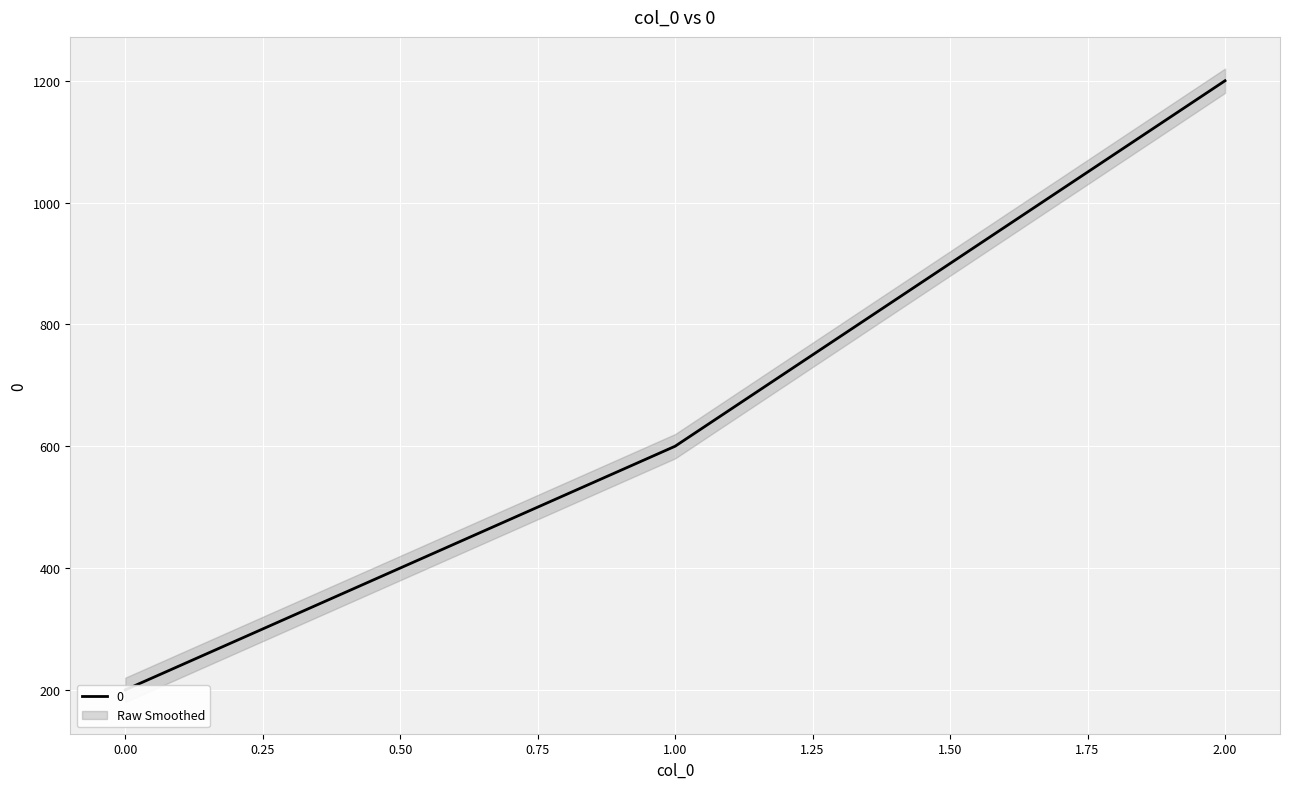

What is the value of the 3rd point from the left?

1200